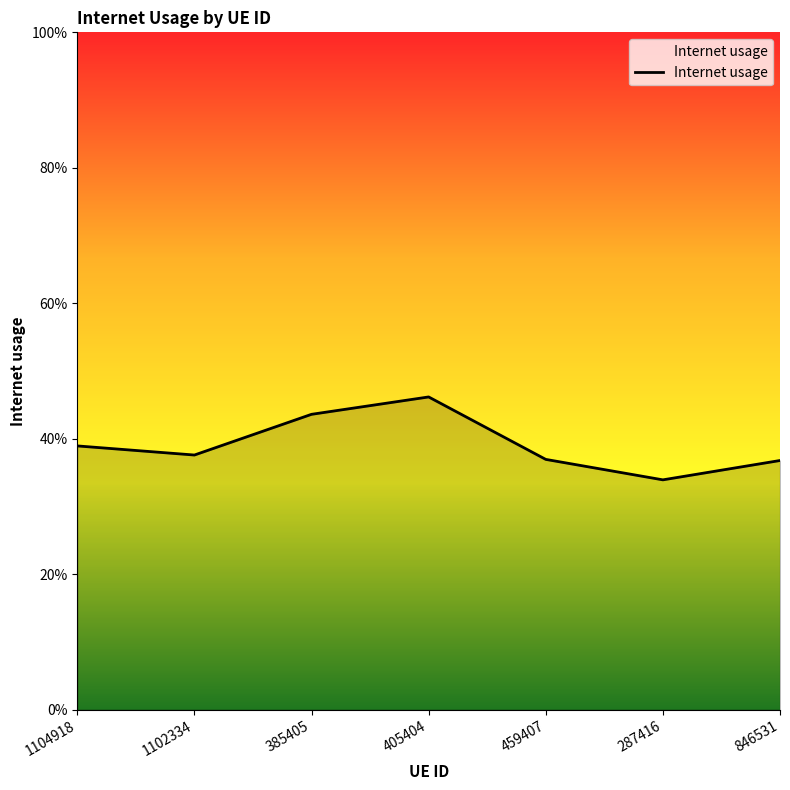

Rank the categories by value from highest to lowest.

405404, 385405, 1104918, 1102334, 459407, 846531, 287416